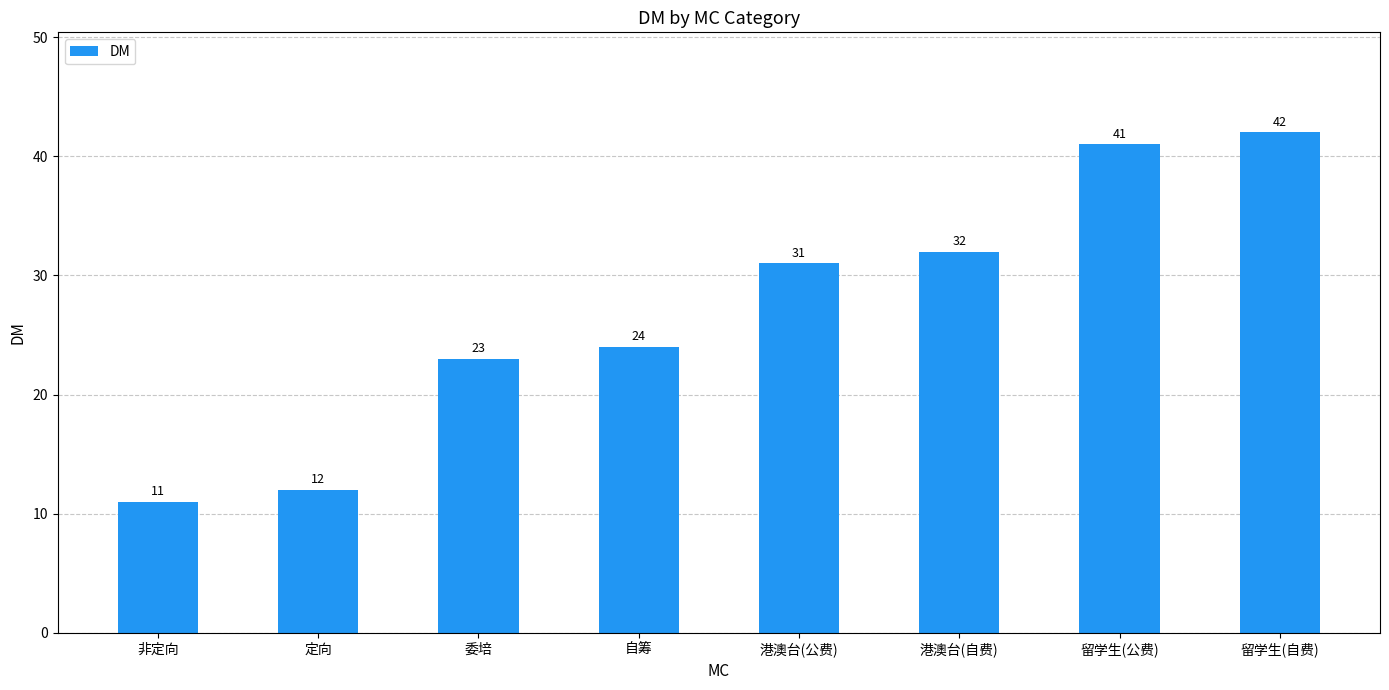

Reading right to left, transcribe all the data shown in this chart.

42	41	32	31	24	23	12	11